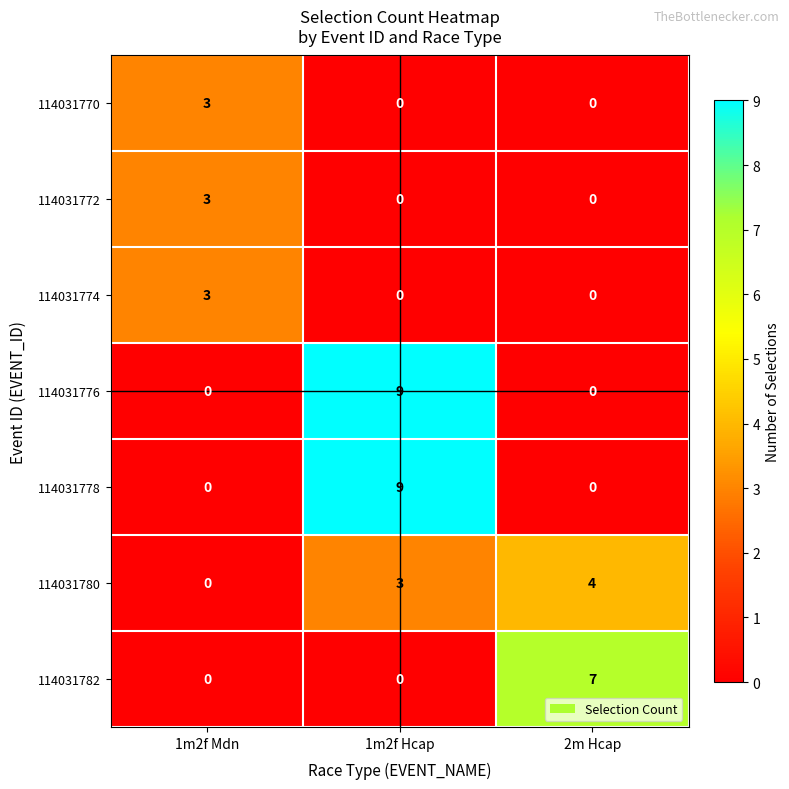

Is the value of 114031782 at 2m Hcap greater than the value of 114031772 at 1m2f Mdn?

Yes